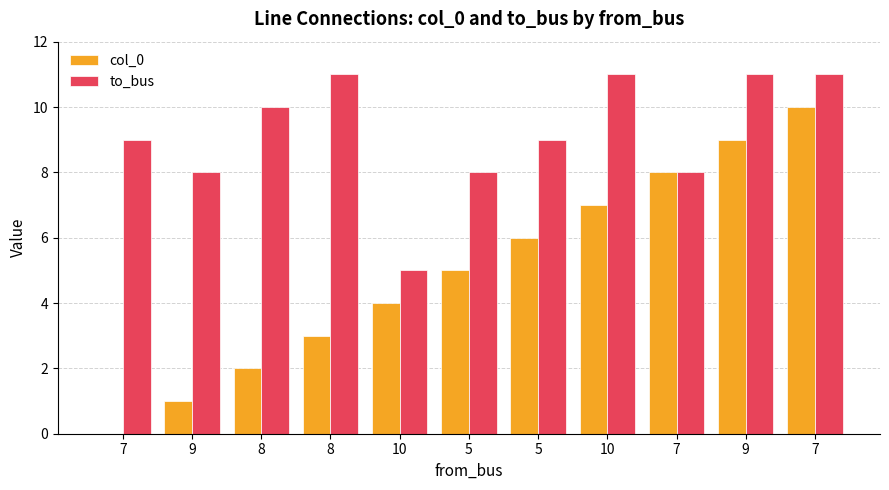

How many groups of bars are there?

11